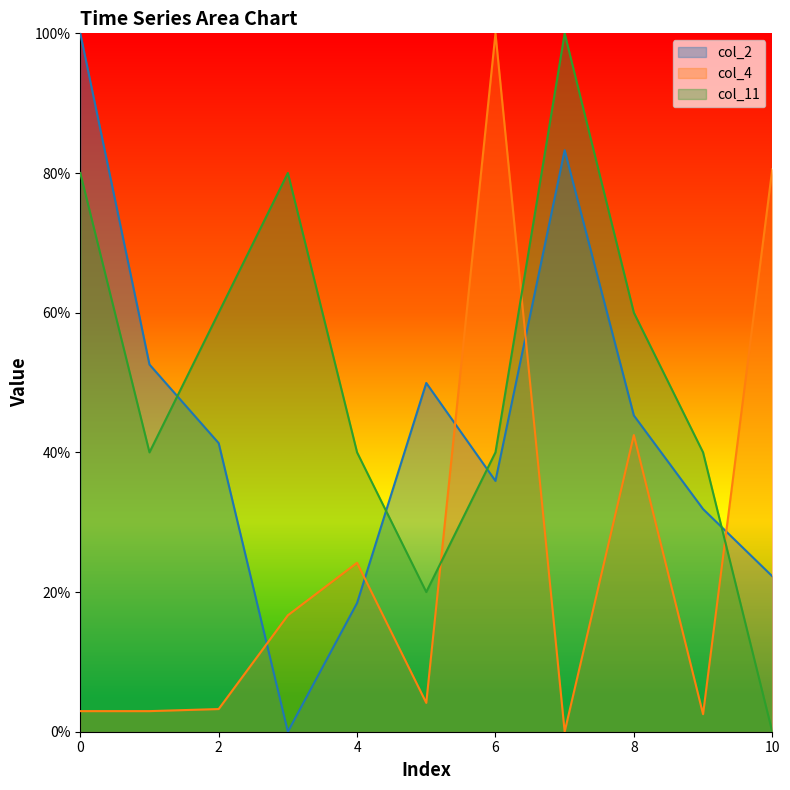

At which category does col_2 reach its first local valley?

3